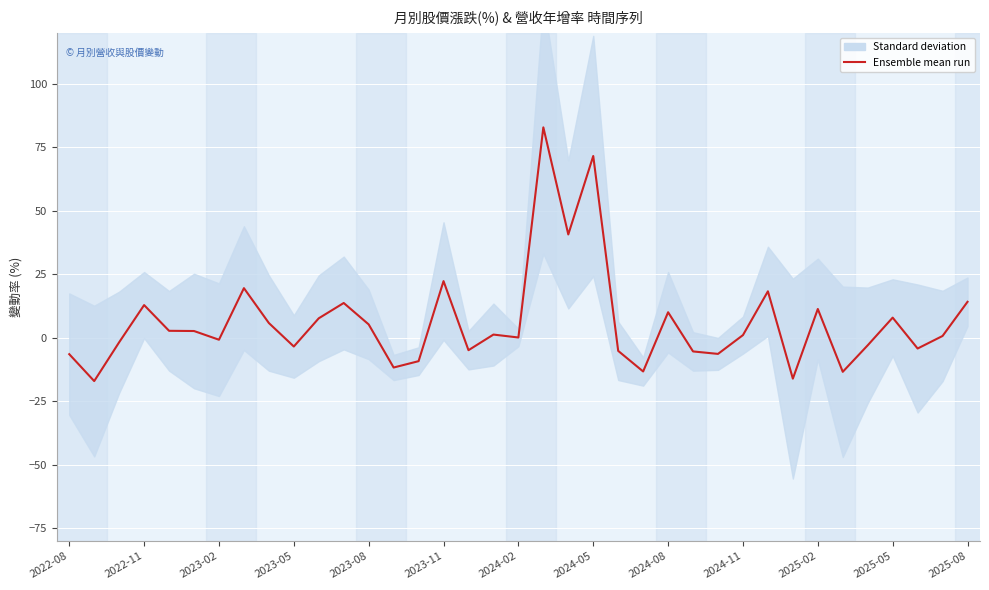

How many values are above zero?

21